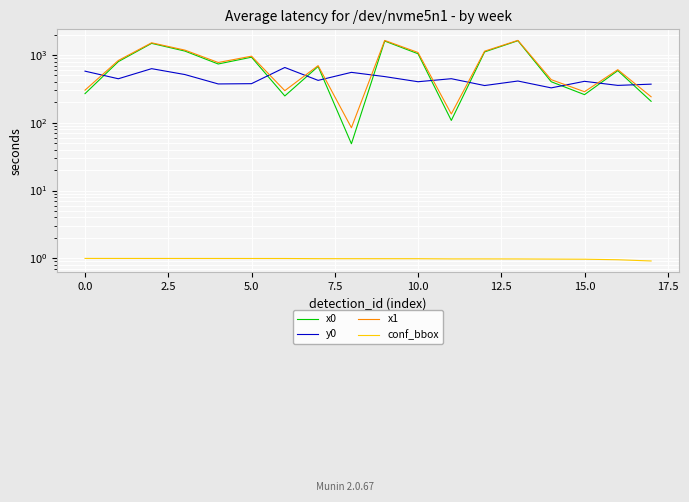

Does the chart display data point markers on the line(s)?

No